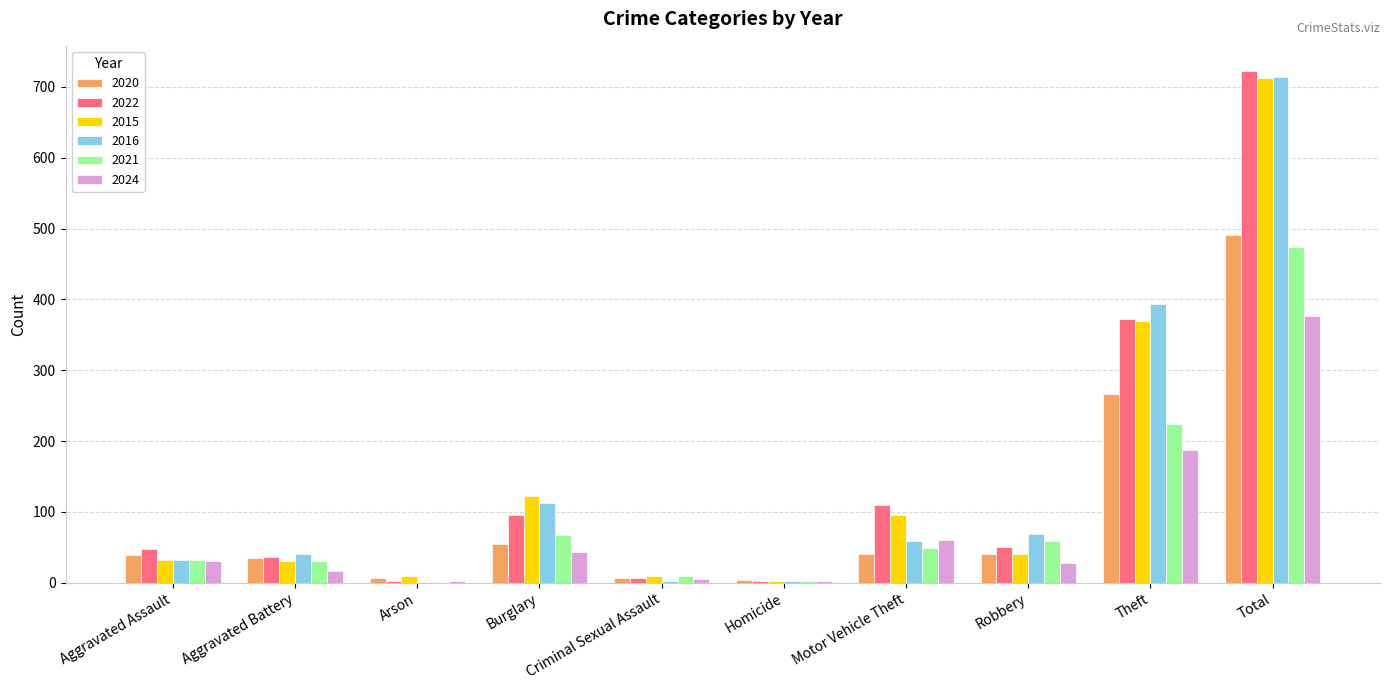

How many groups of bars are there?

10